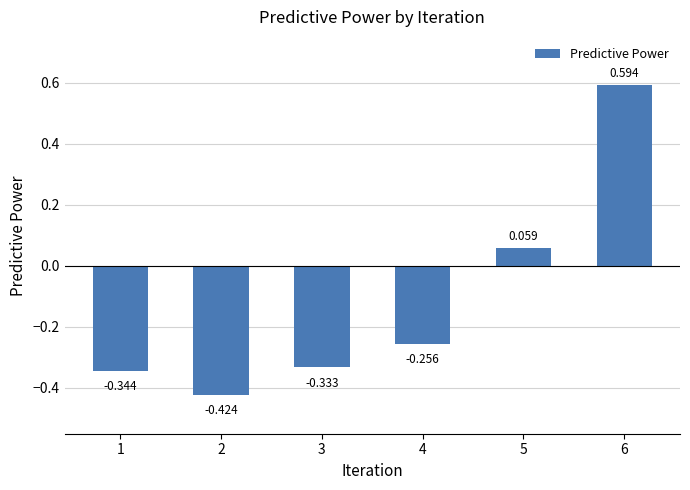

What is the value of the 3rd bar from the left?

-0.3